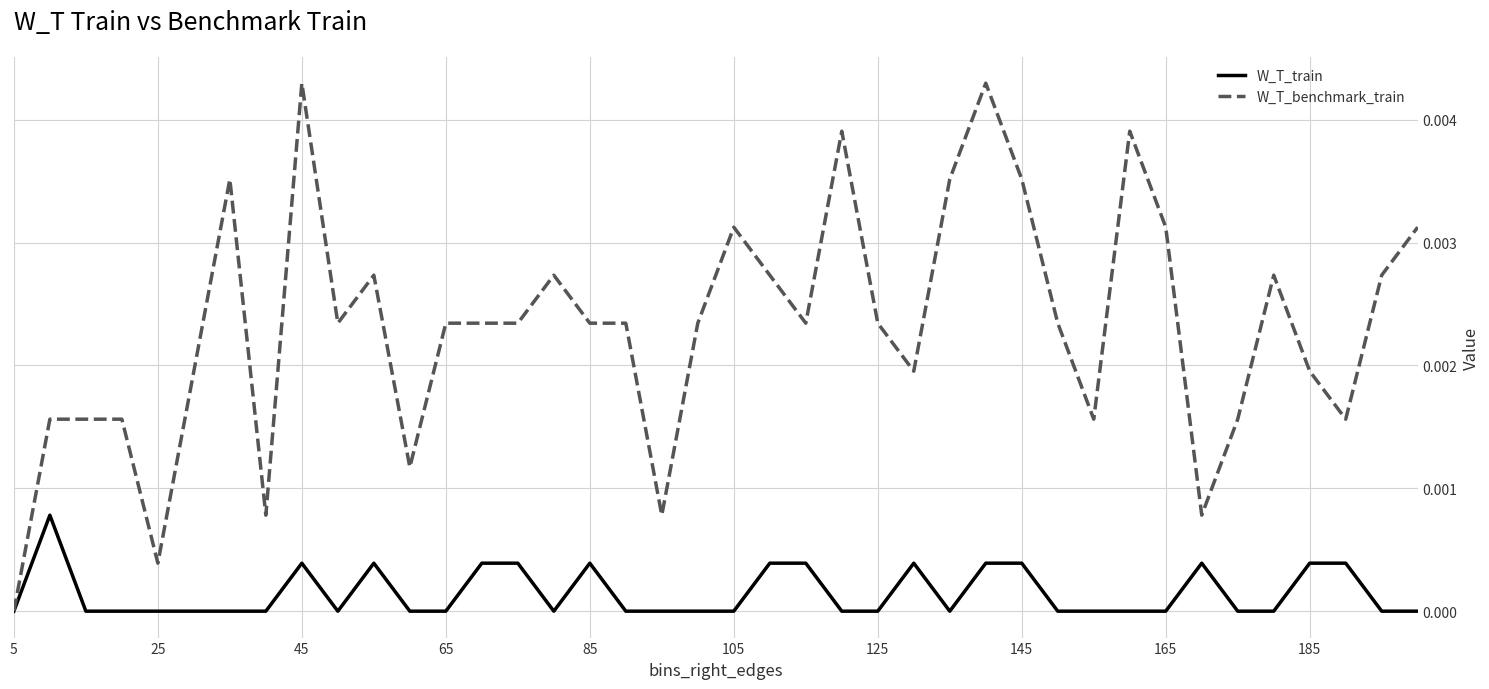

List the series in order of their peak value, highest first.

W_T_benchmark_train, W_T_train